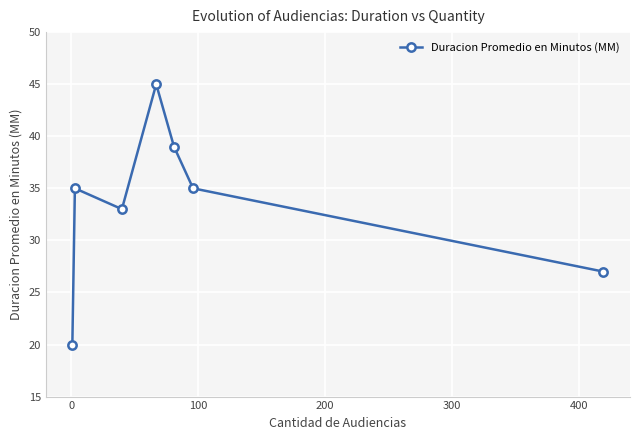

What is the minimum value shown in the chart?

20